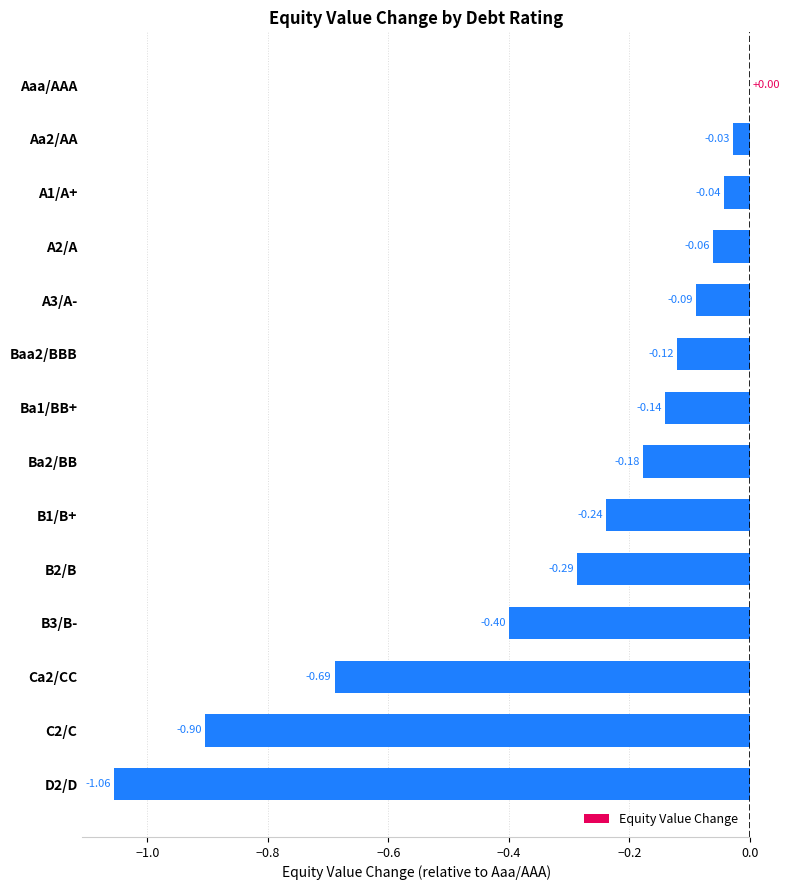

Which has a higher value, Ba1/BB+ or D2/D?

Ba1/BB+